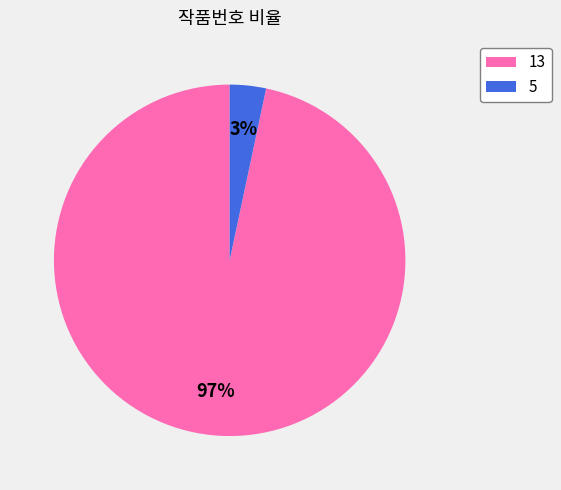

To the nearest percent, what percentage of the pie is 13?

97%